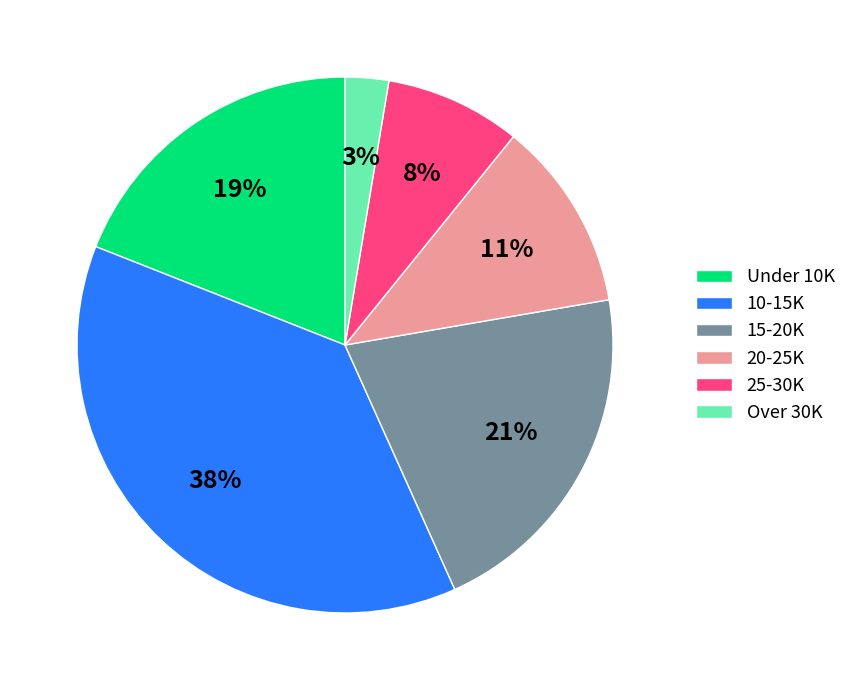

Which has a higher value, 25-30K or 20-25K?

20-25K